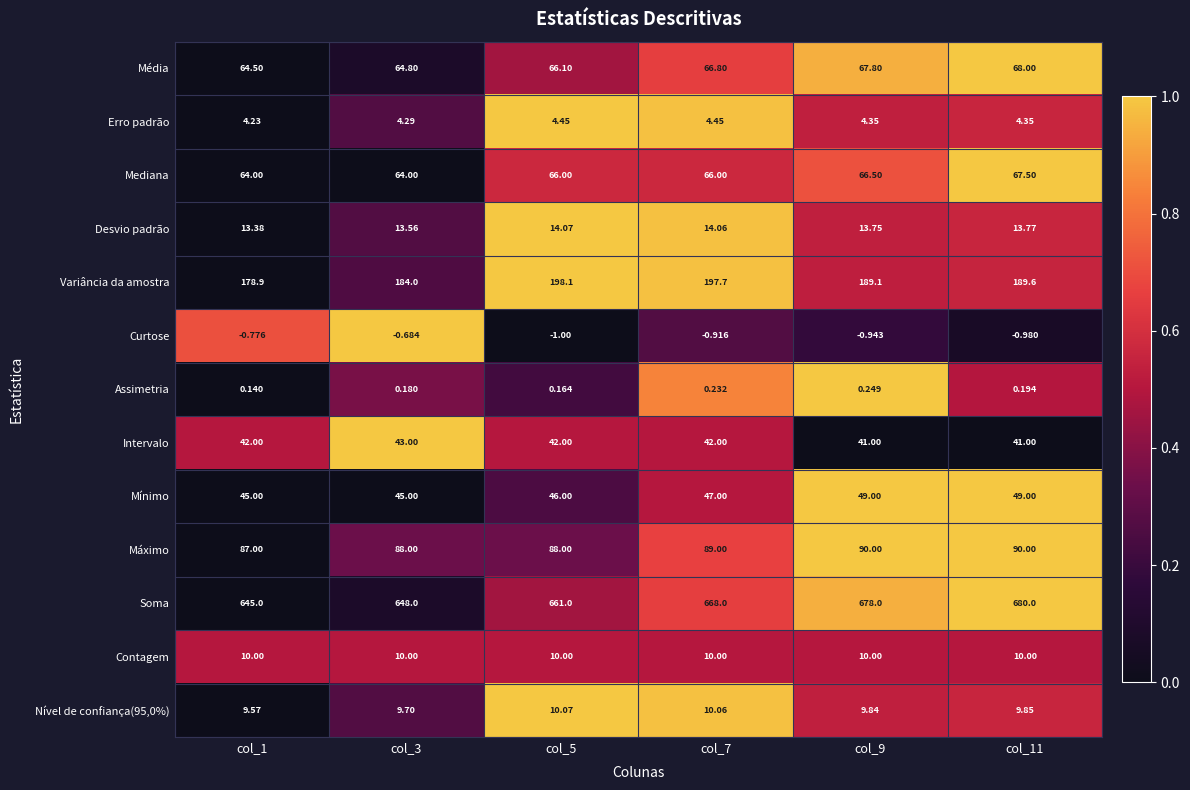

How many distinct data groups are displayed?

13